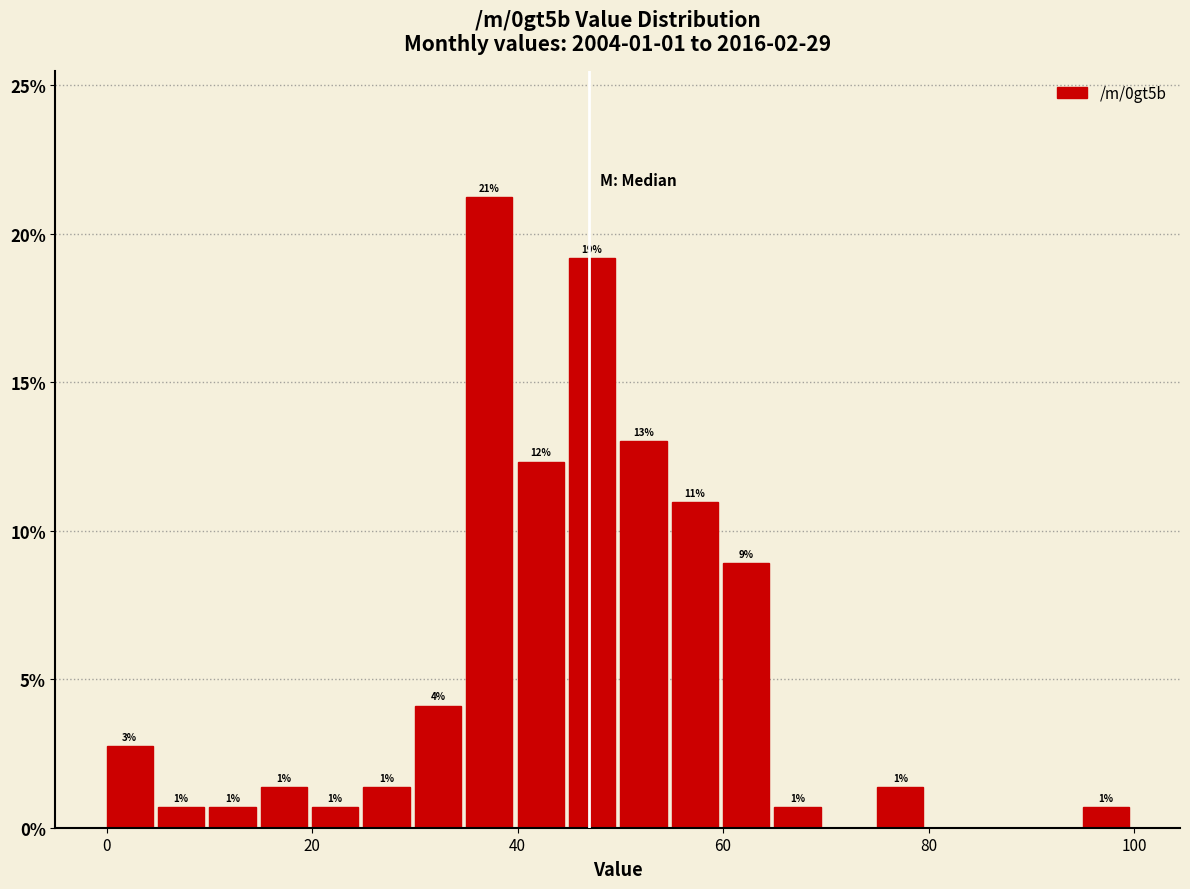

Read against the x-axis, roughly where is the centre of the tallest bar?

38